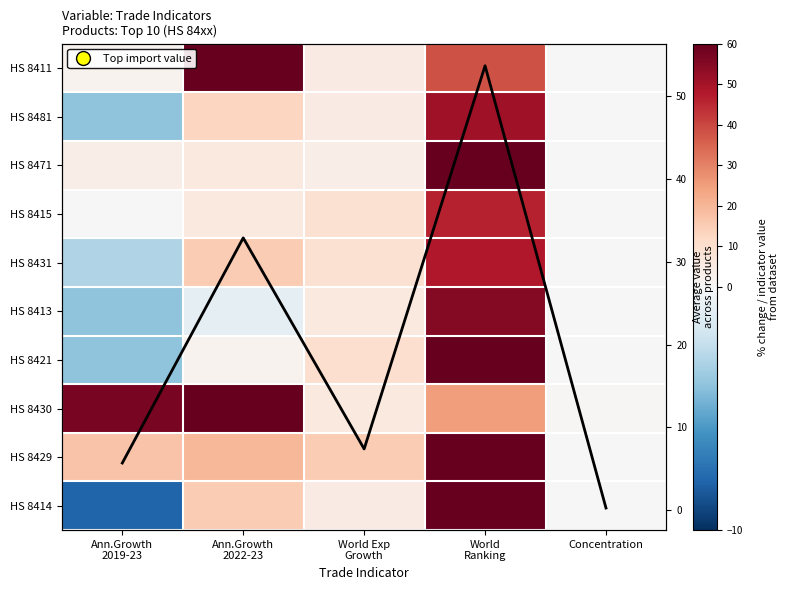

Is it true that HS 8429 equals 17.0 at Ann.Growth 2019-23?

True